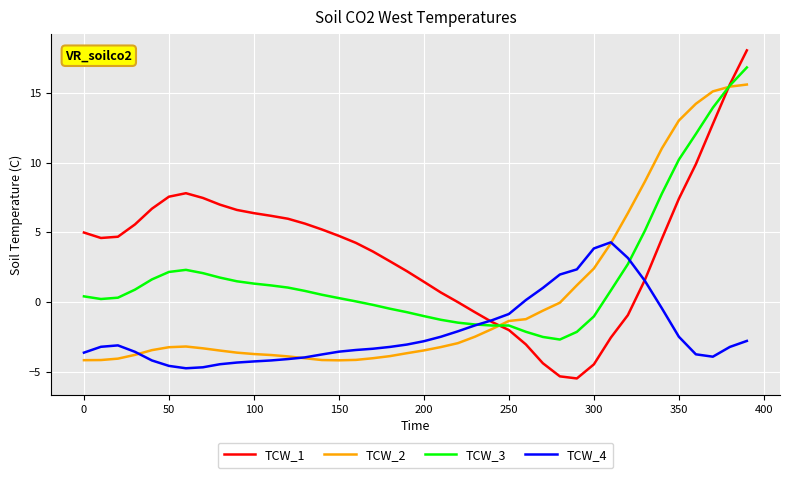

What is the greatest value displayed?

18.0